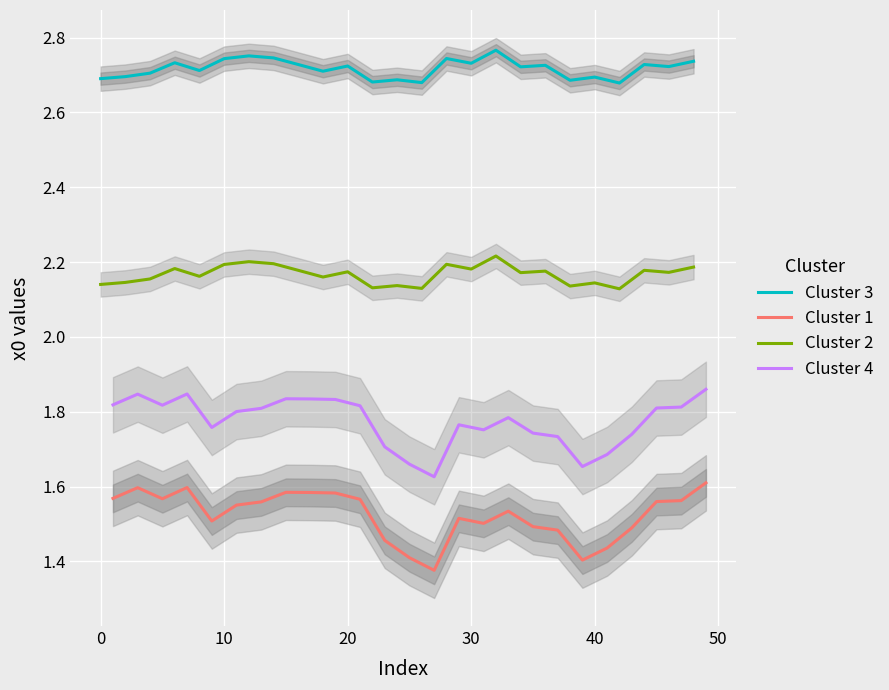

True or false: Cluster 4 and Cluster 1 intersect in this chart.

False